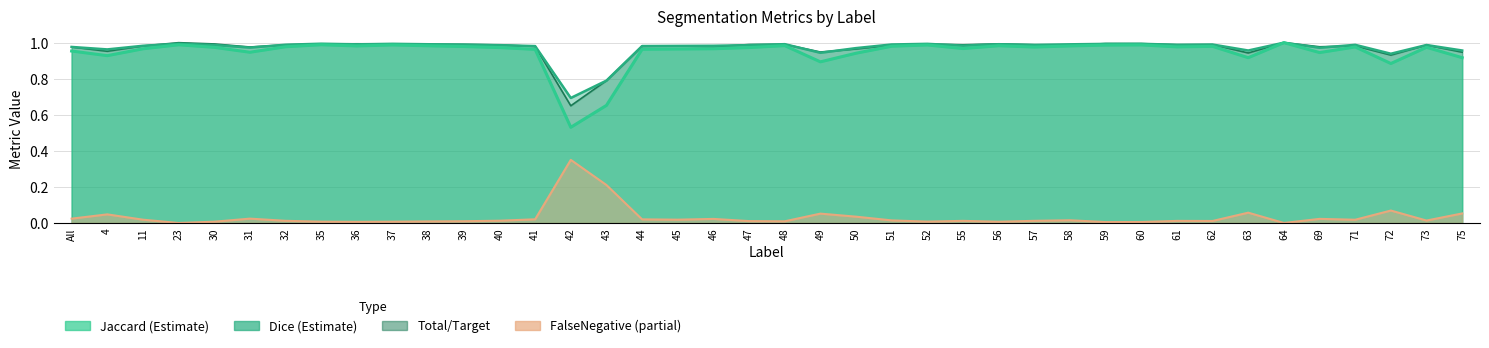

True or false: Dice and FalseNegative cross at least once.

False